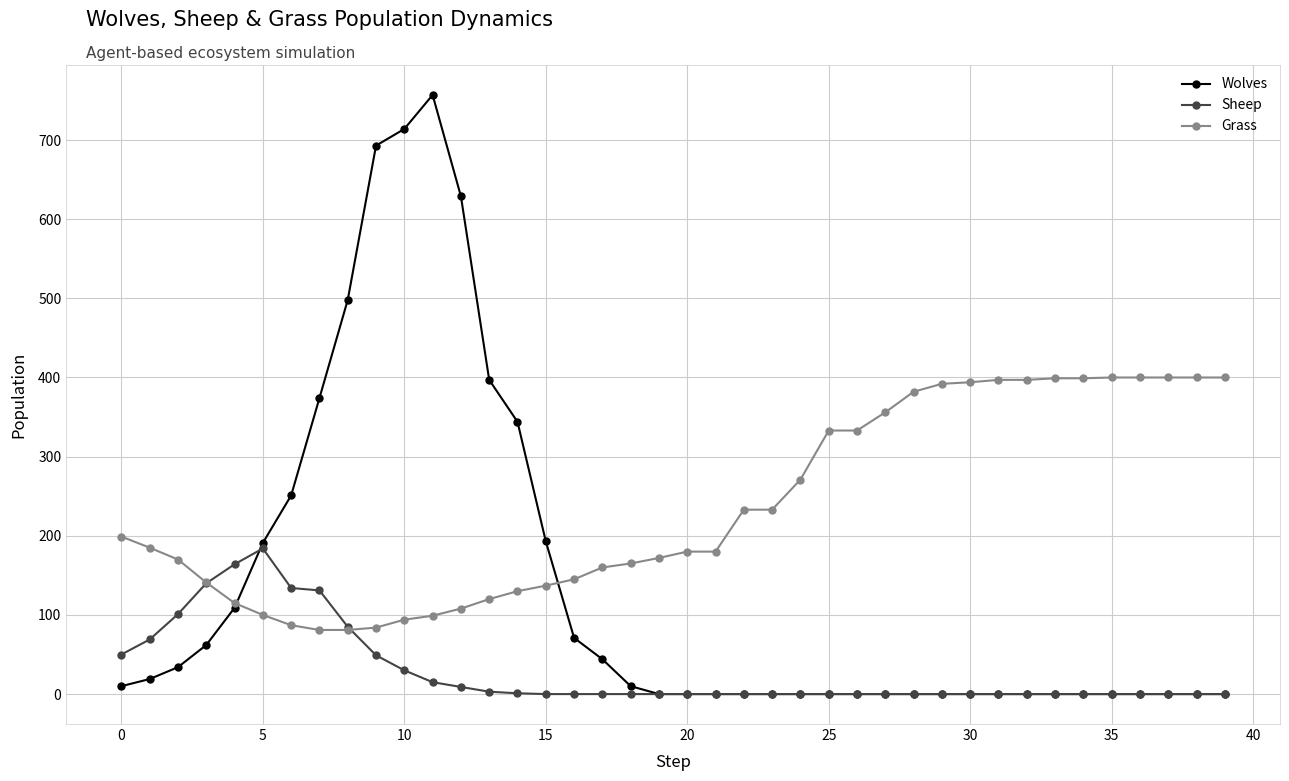

How many data points in Sheep are above 0?

15